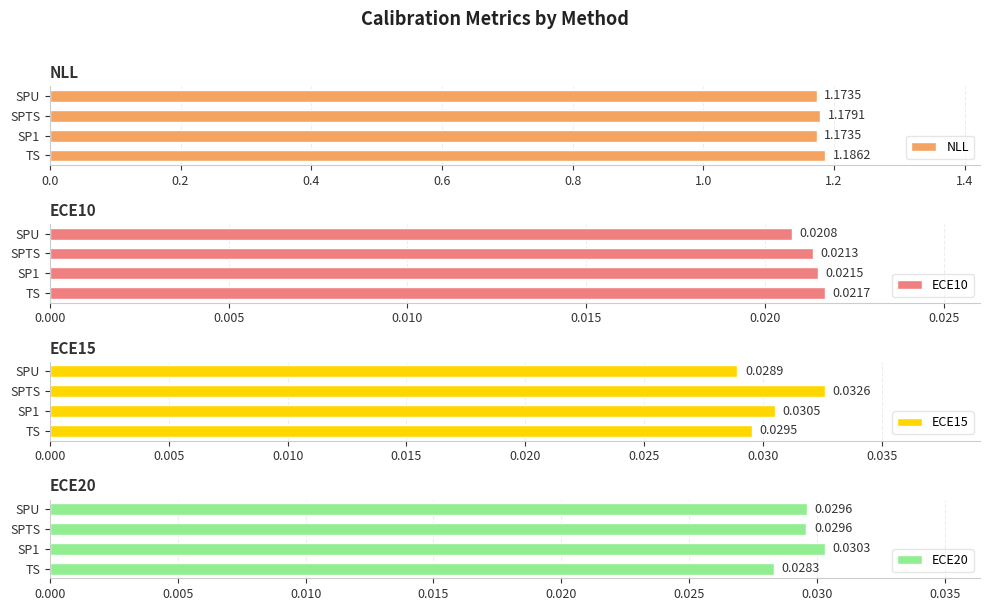

What are all the series names shown in the legend?

NLL, ECE10, ECE15, ECE20